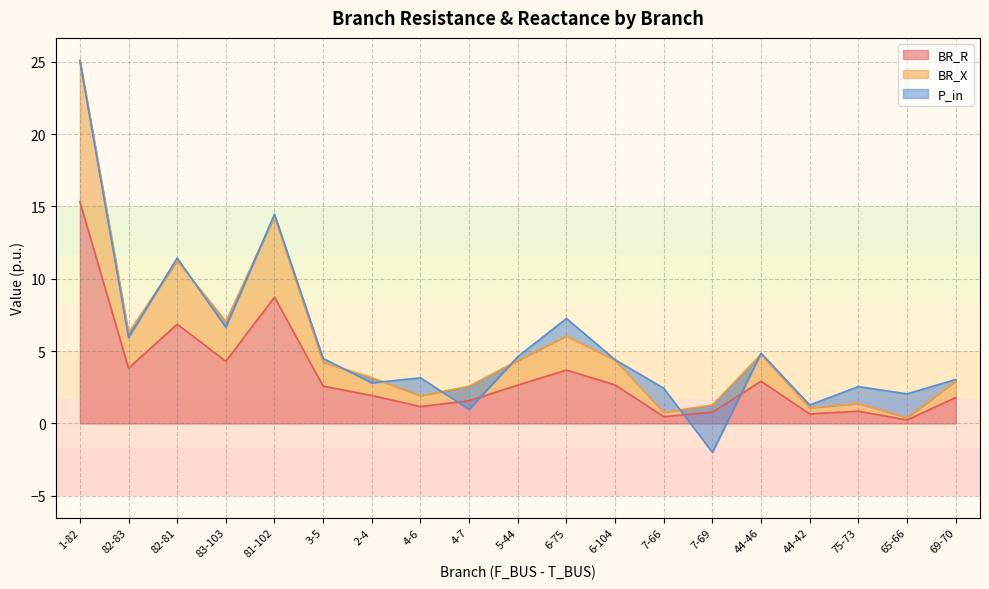

True or false: BR_X and BR_R cross at least once.

False